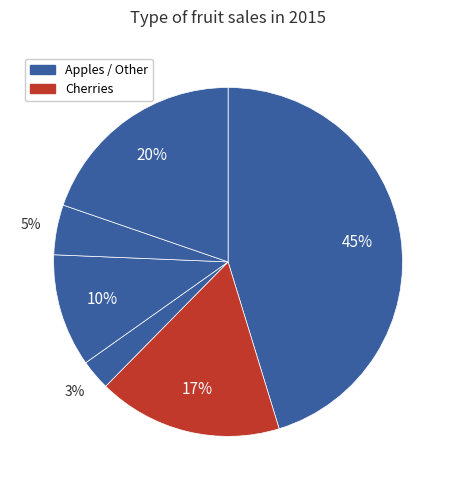

Which slice is the largest?

Apples